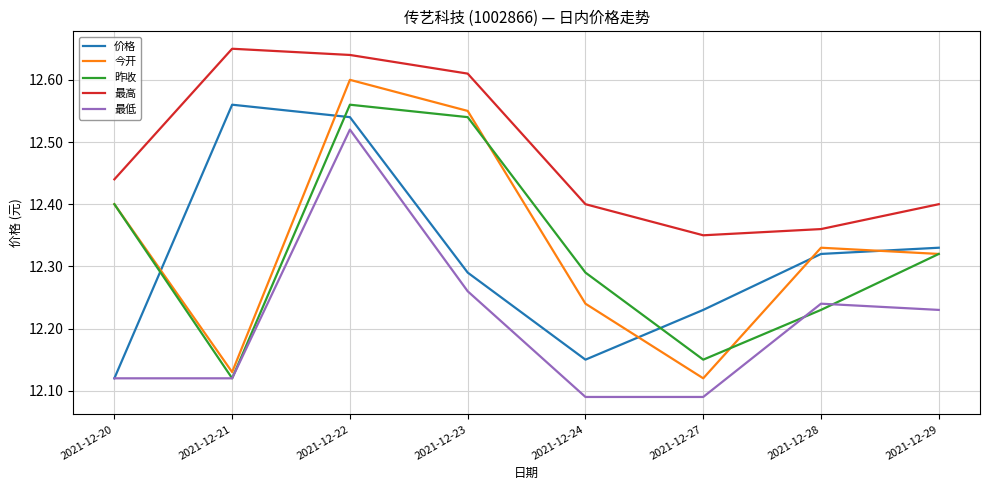

The 最低 series shows 16.4 at 2021-12-28. True or false?

False